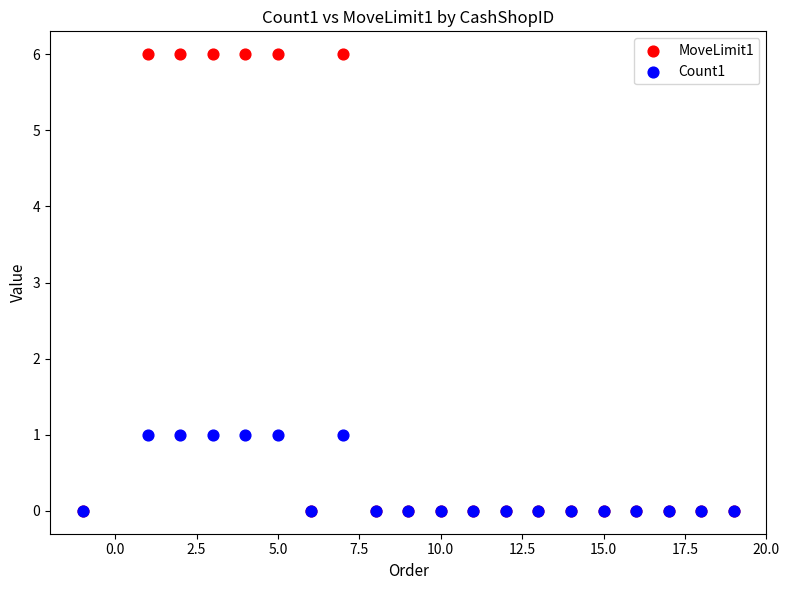

What are all the series names shown in the legend?

MoveLimit1, Count1